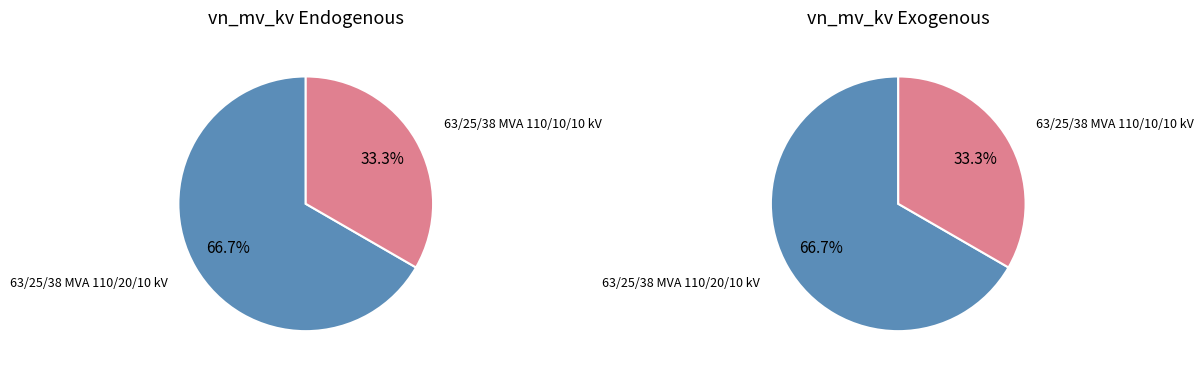

True or false: 63/25/38 MVA 110/20/10 kV accounts for 77% of the total.

False